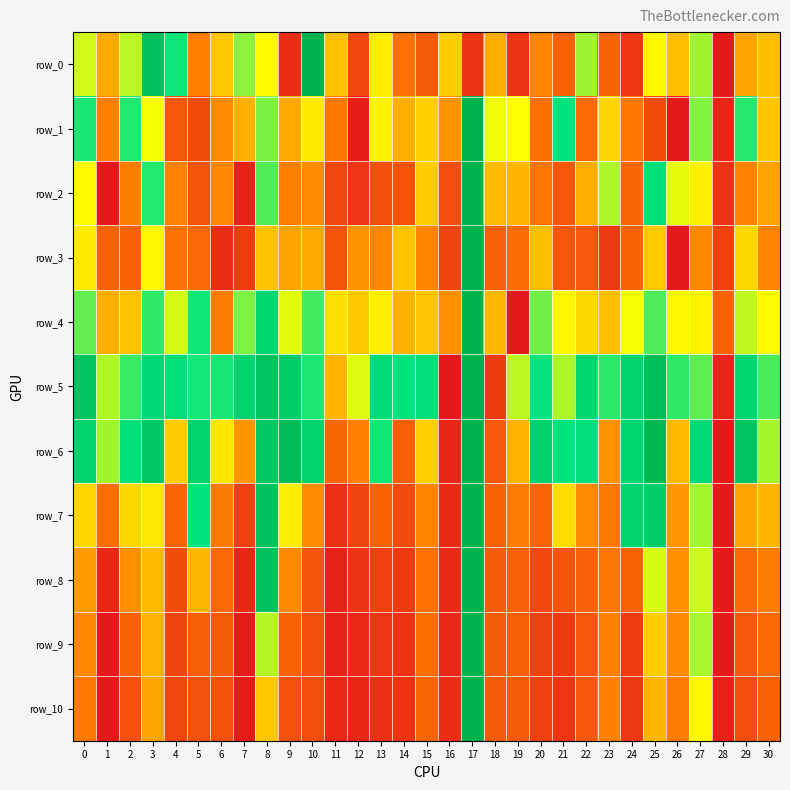

Which series has the largest total across all categories?

row_5